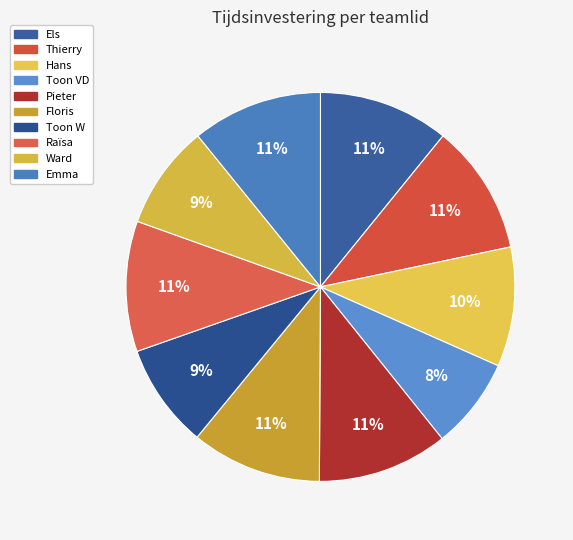

How many segments does this pie chart have?

10